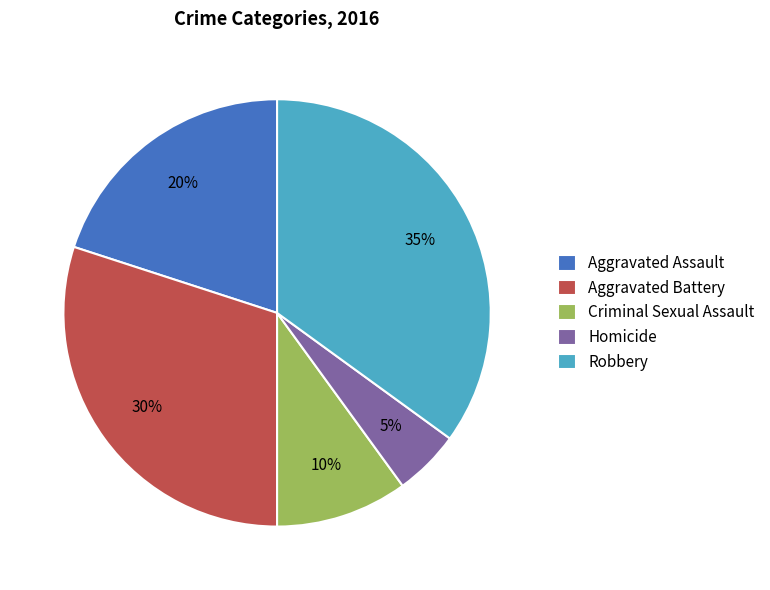

To the nearest percent, what is the combined percentage of Criminal Sexual Assault and Aggravated Battery?

40%